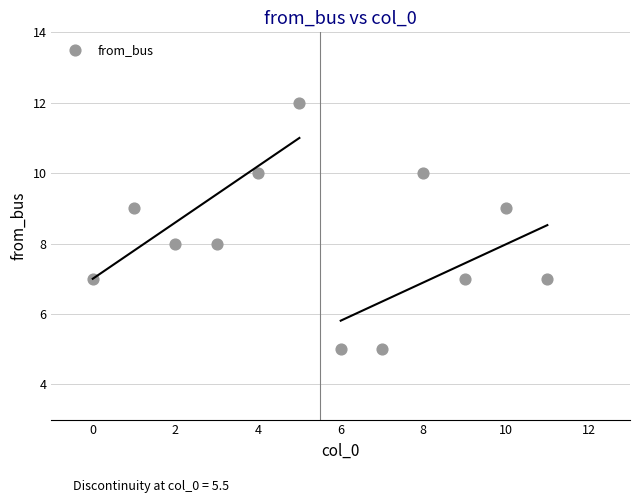

What is the average Y value?

8